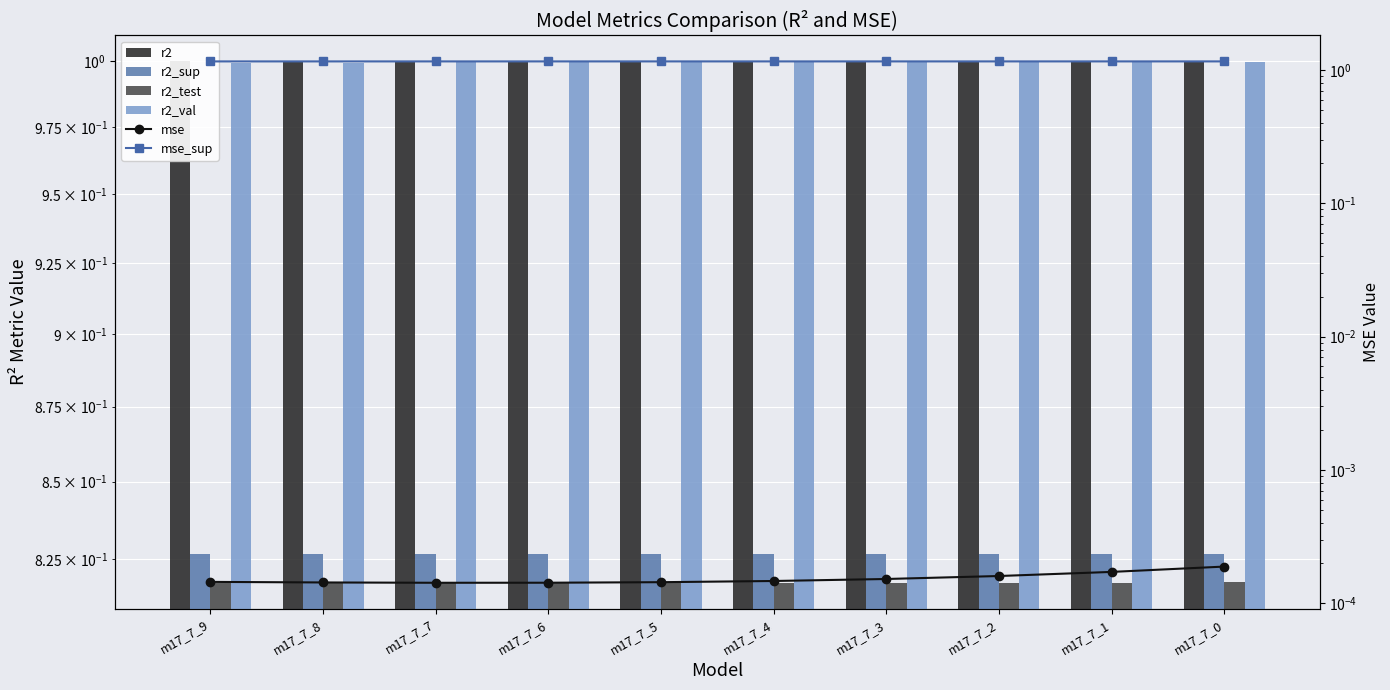

Reading left to right, what are all the values shown in this chart?

r2: m17_7_9=1.0	m17_7_8=1.0	m17_7_7=1.0	m17_7_6=1.0	m17_7_5=1.0	m17_7_4=1.0	m17_7_3=1.0	m17_7_2=1.0	m17_7_1=1.0	m17_7_0=1.0
r2_sup: m17_7_9=0.8	m17_7_8=0.8	m17_7_7=0.8	m17_7_6=0.8	m17_7_5=0.8	m17_7_4=0.8	m17_7_3=0.8	m17_7_2=0.8	m17_7_1=0.8	m17_7_0=0.8
r2_test: m17_7_9=0.8	m17_7_8=0.8	m17_7_7=0.8	m17_7_6=0.8	m17_7_5=0.8	m17_7_4=0.8	m17_7_3=0.8	m17_7_2=0.8	m17_7_1=0.8	m17_7_0=0.8
r2_val: m17_7_9=1.0	m17_7_8=1.0	m17_7_7=1.0	m17_7_6=1.0	m17_7_5=1.0	m17_7_4=1.0	m17_7_3=1.0	m17_7_2=1.0	m17_7_1=1.0	m17_7_0=1.0
mse: m17_7_9=0.0	m17_7_8=0.0	m17_7_7=0.0	m17_7_6=0.0	m17_7_5=0.0	m17_7_4=0.0	m17_7_3=0.0	m17_7_2=0.0	m17_7_1=0.0	m17_7_0=0.0
mse_sup: m17_7_9=1.2	m17_7_8=1.2	m17_7_7=1.2	m17_7_6=1.2	m17_7_5=1.2	m17_7_4=1.2	m17_7_3=1.2	m17_7_2=1.2	m17_7_1=1.2	m17_7_0=1.2